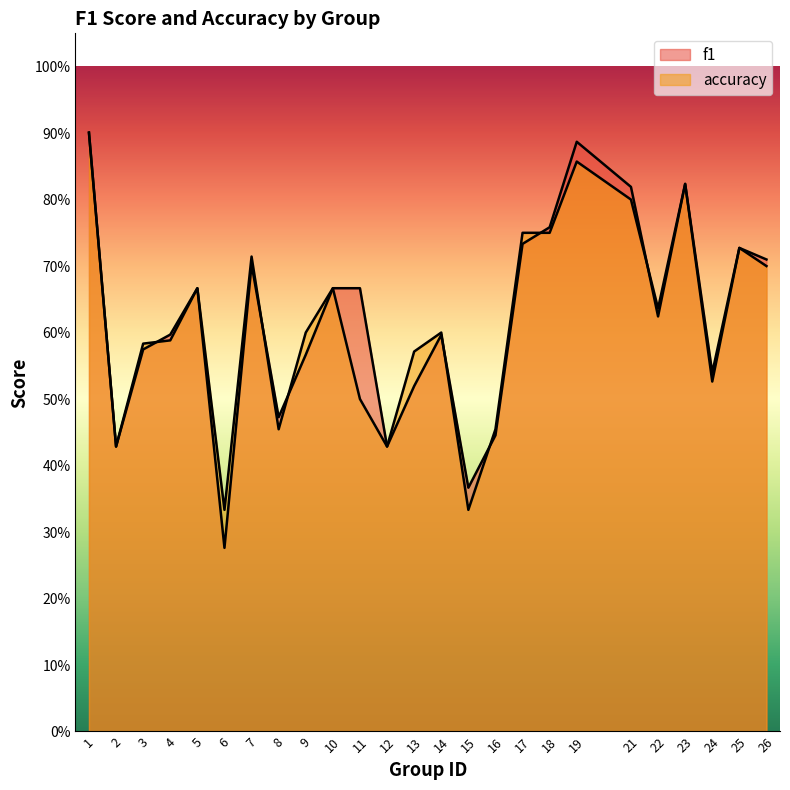

Is the value of accuracy at 17 greater than the value of f1 at 22?

Yes